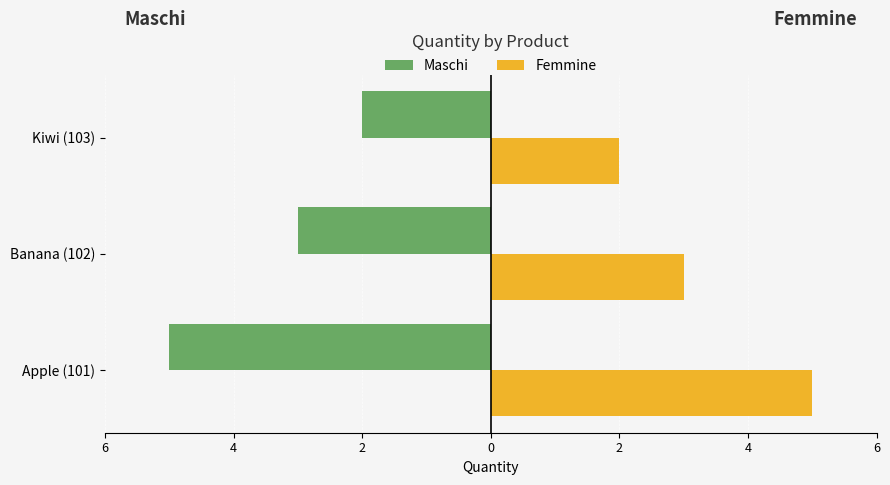

Rank the series by their average value, from lowest to highest.

Maschi, Femmine